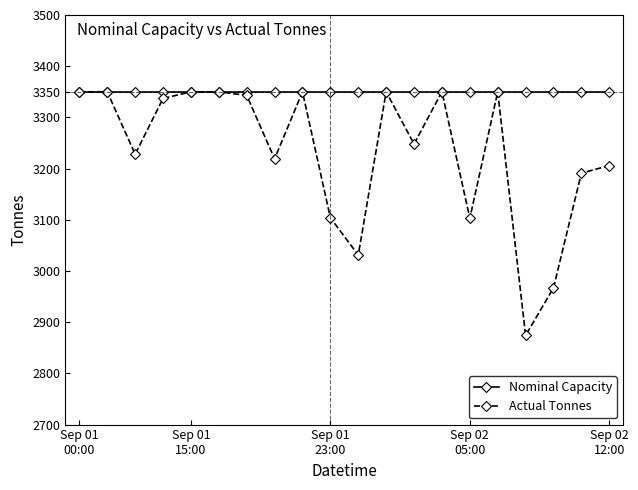

What is the value of the Actual Tonnes point at the 7th from the left?

3343